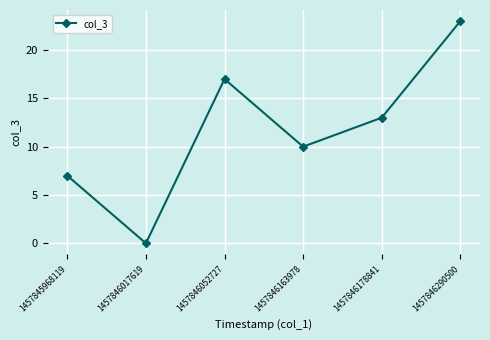

What is the difference between the maximum and minimum values?

23